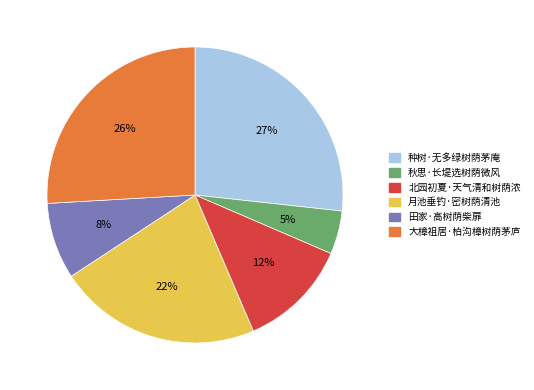

To the nearest percent, what is the average slice percentage?

17%